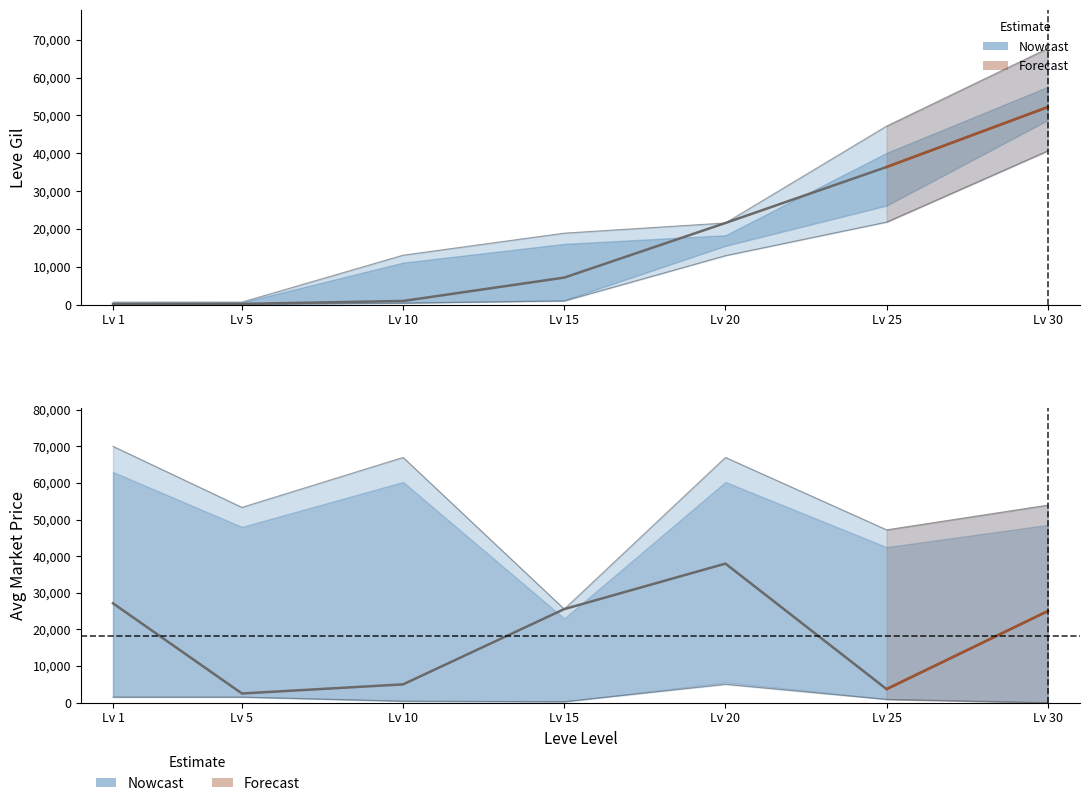

Which category has the highest value in the Leve Gil series?

Lv 30